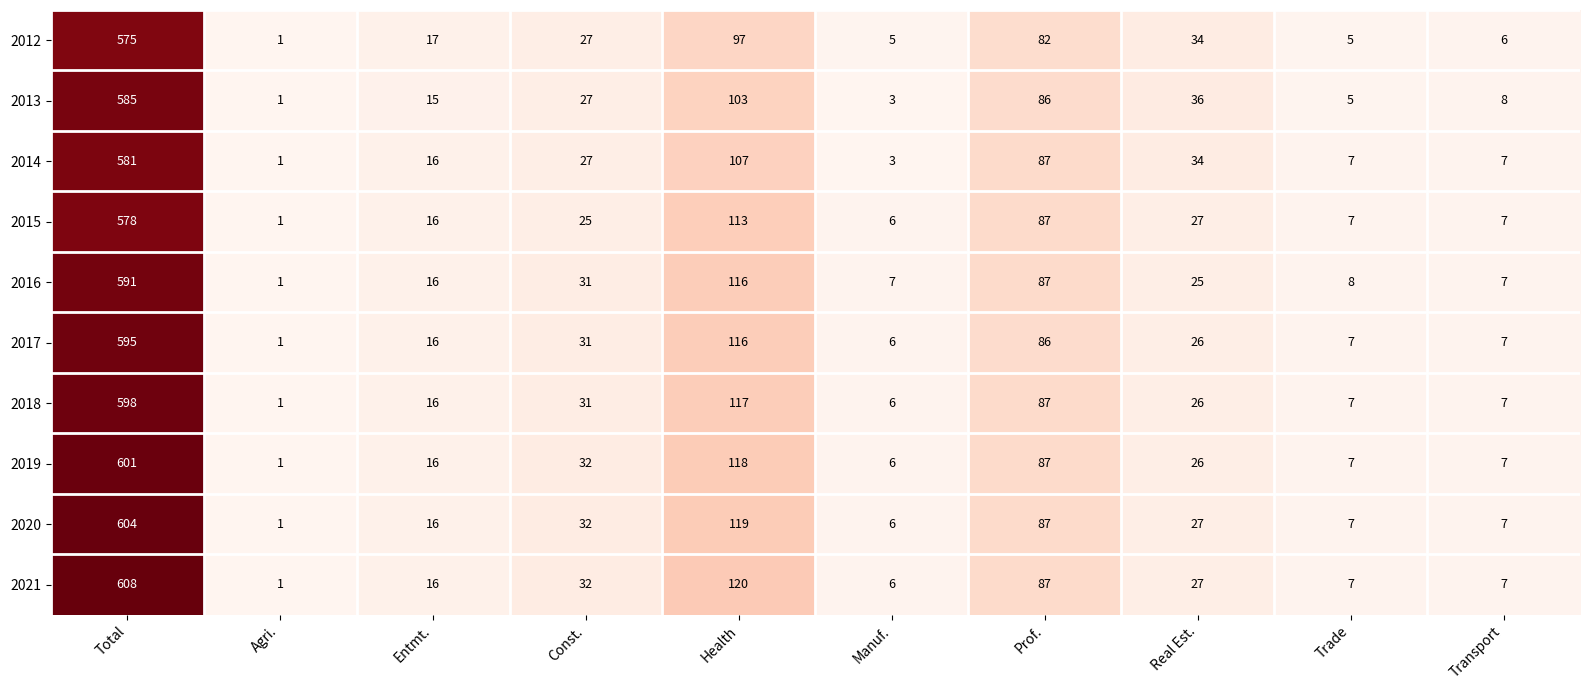

What is the difference between the highest and lowest values at Const.?

7